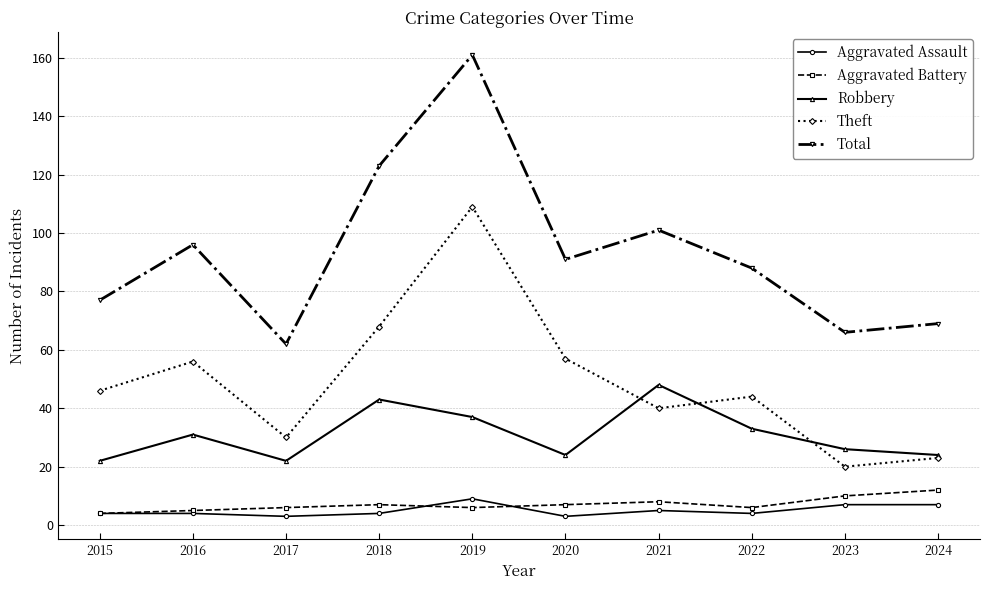

Which category has the highest value in the Total series?

2019